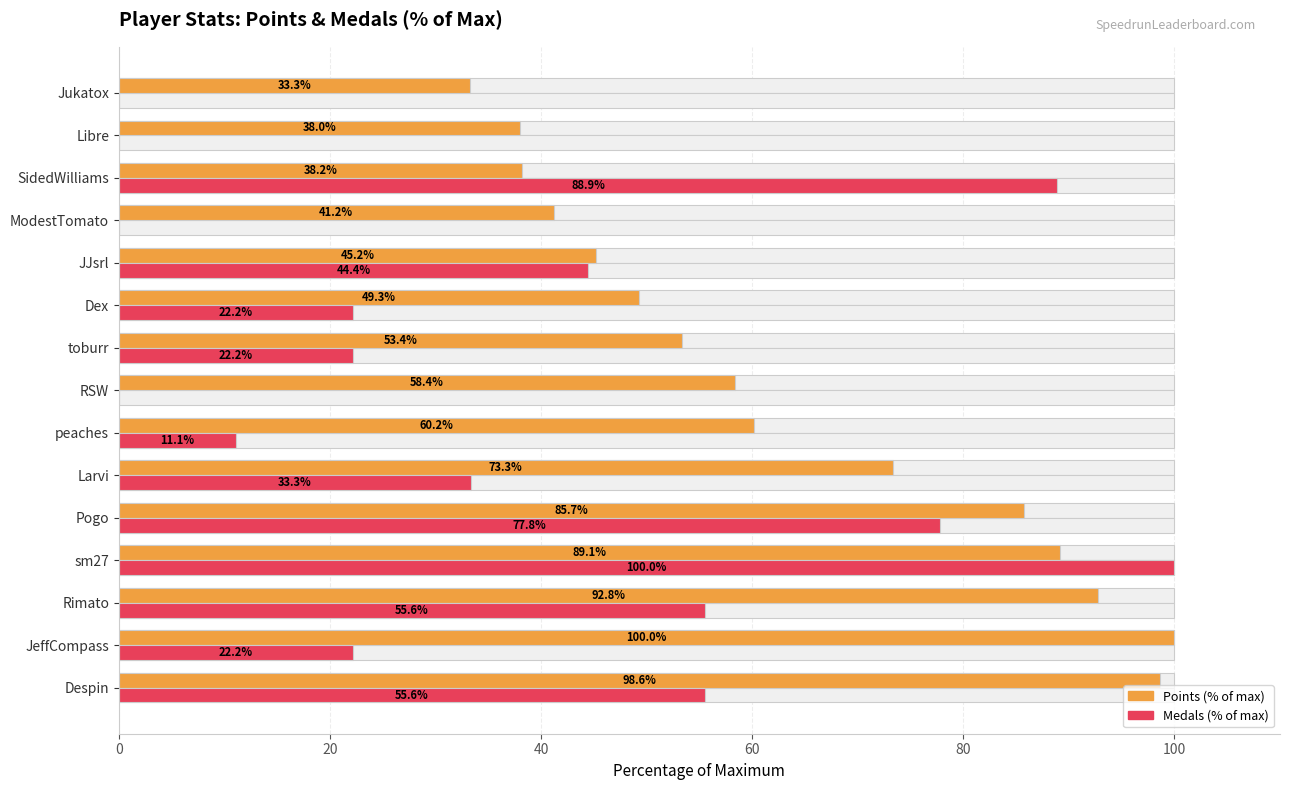

Which series has the largest total across all categories?

Points (% of max)